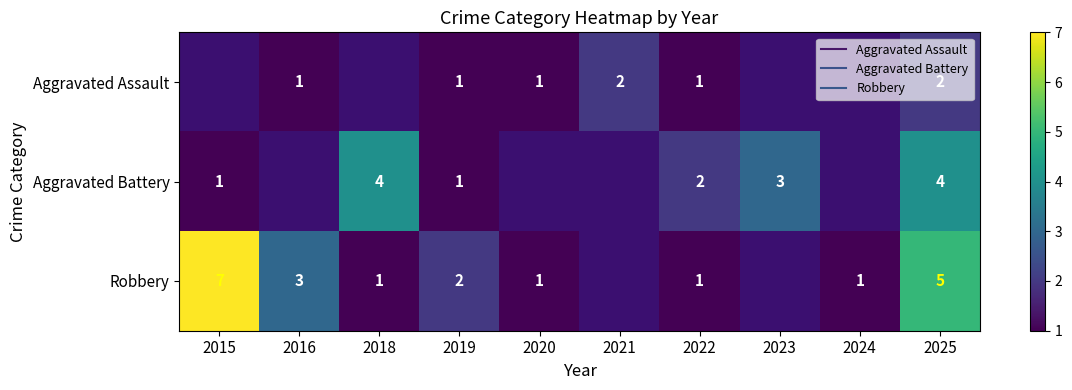

What is the maximum value shown in the chart?

7.0